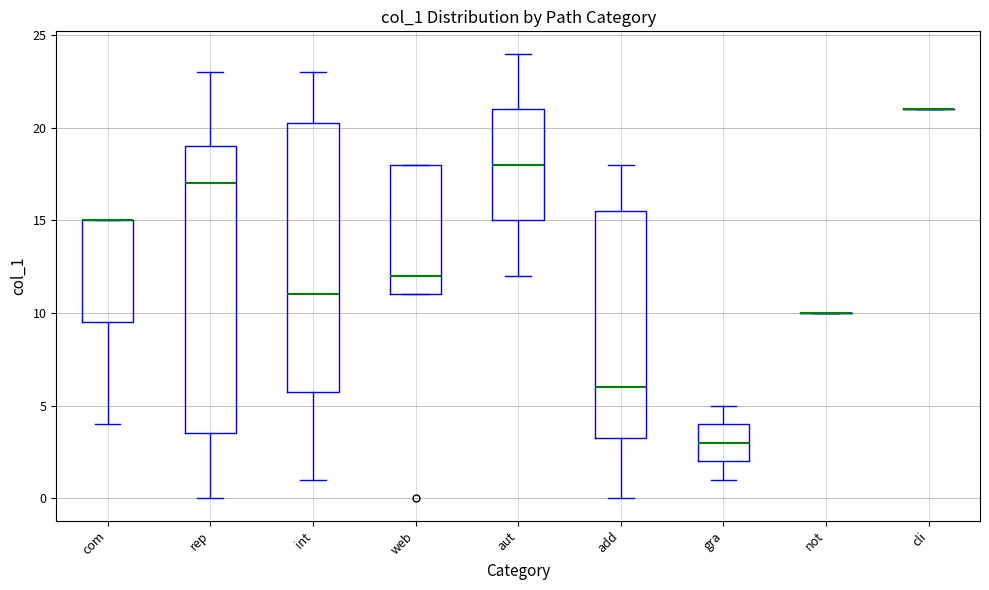

Reading left to right, transcribe this box plot: for each box, give where its median line is, the range the box spans, and where its two whiskers end, as read against the y-axis. The values are not printed on the chart, so give them approximately, as read against the axis.

com: median 15.0 (drawn on the box's upper edge), box 9.5 to 15.0, whiskers 4.0 to 15.0
rep: median 17.0, box 3.5 to 19.0, whiskers 0.0 to 23.0
int: median 11.0, box 6.0 to 20.5, whiskers 1.0 to 23.0
web: median 12.0, box 11.0 to 18.0, whiskers 11.0 to 18.0
aut: median 18.0, box 15.0 to 21.0, whiskers 12.0 to 24.0
add: median 6.0, box 3.5 to 15.5, whiskers 0.0 to 18.0
gra: median 3.0, box 2.0 to 4.0, whiskers 1.0 to 5.0
not: box collapsed to a line at 10.0, whiskers 10.0 to 10.0
cli: box collapsed to a line at 21.0, whiskers 21.0 to 21.0